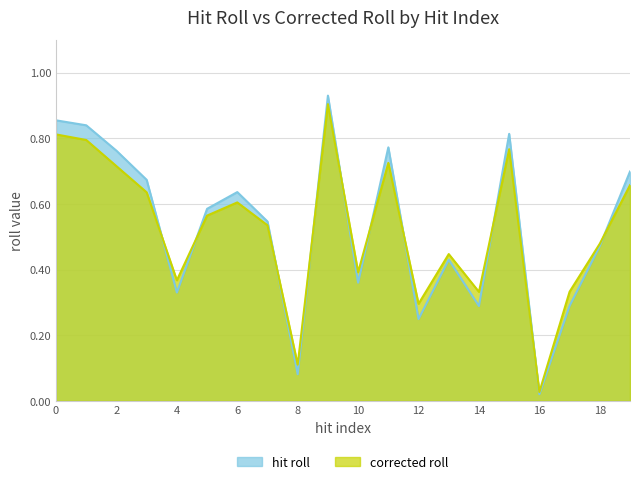

Does the chart display data point markers on the line(s)?

No